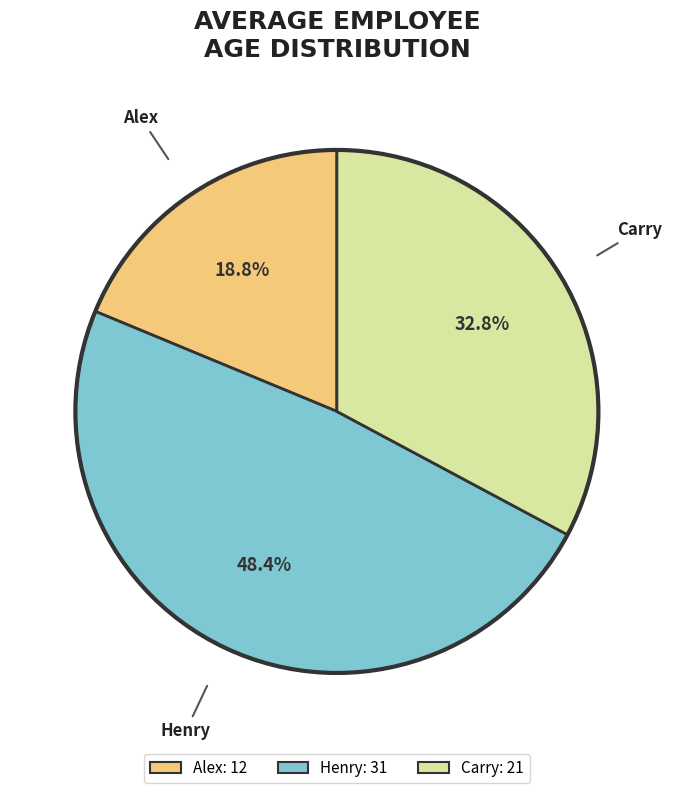

What percentage is the Carry slice, to the nearest percent?

33%